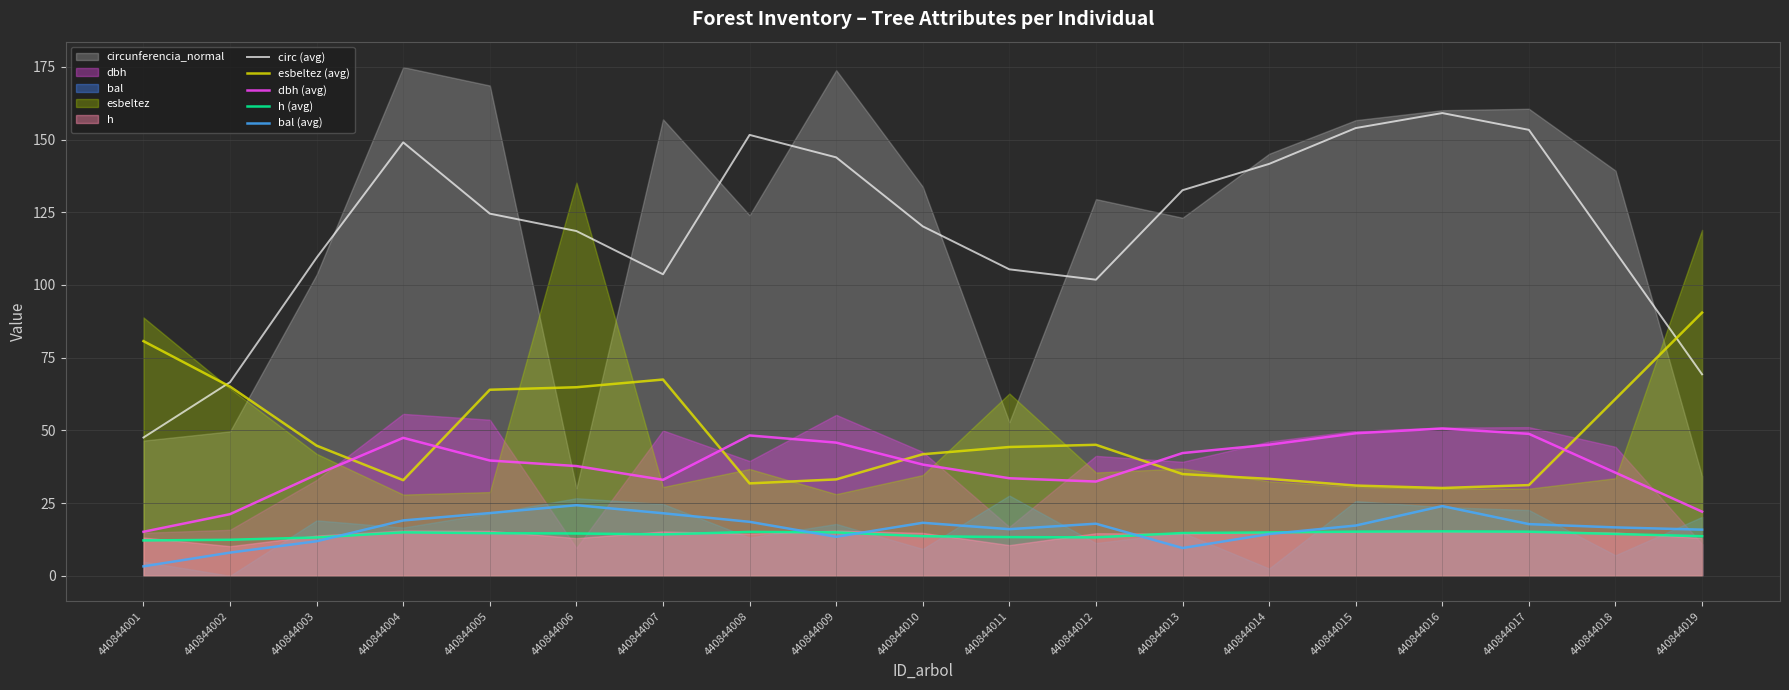

The value of circ (avg) at 440844002 is 66.6. True or false?

True